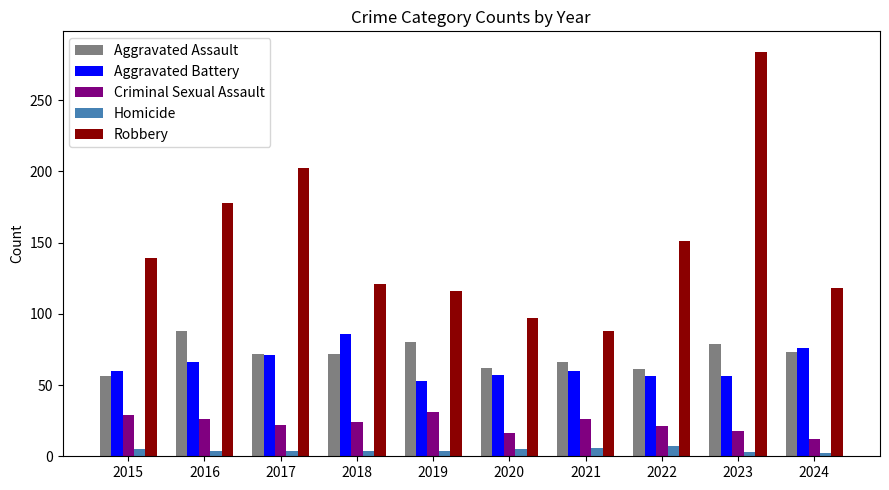

At which label does Aggravated Assault reach its minimum?

2015